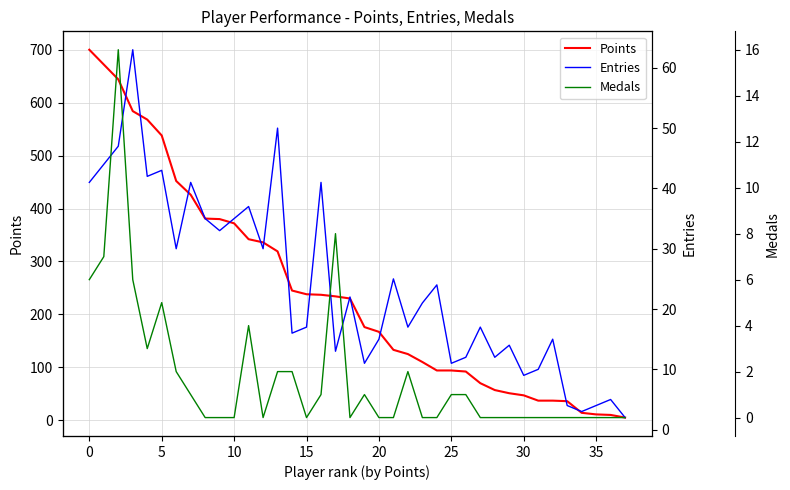

What is the highest value of the Points series?

700